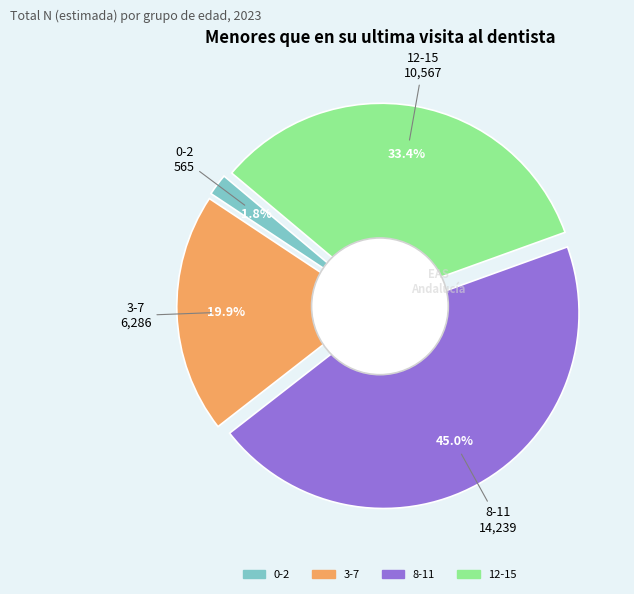

How many slices are in this pie chart?

4